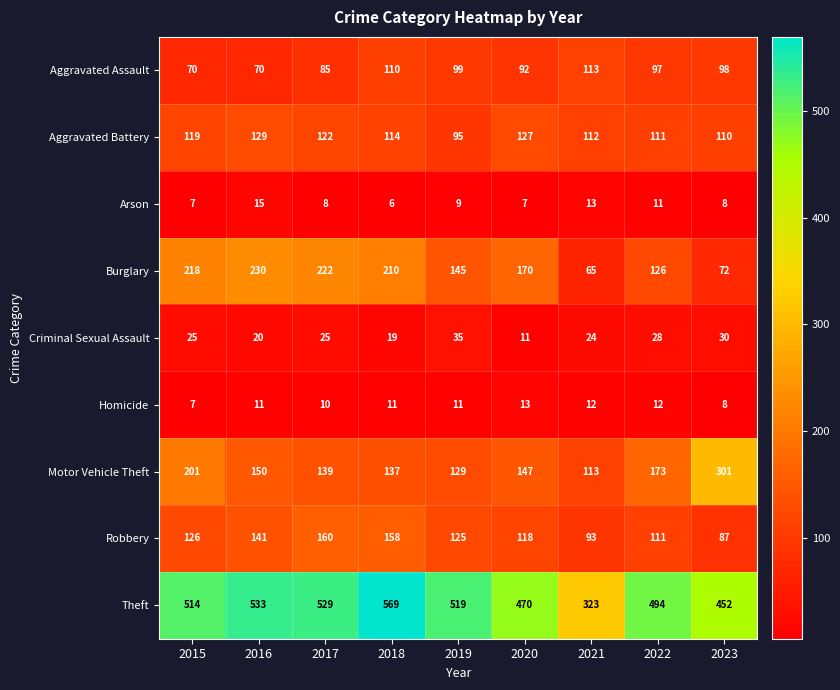

What is the total value across all series at 2023?

1166